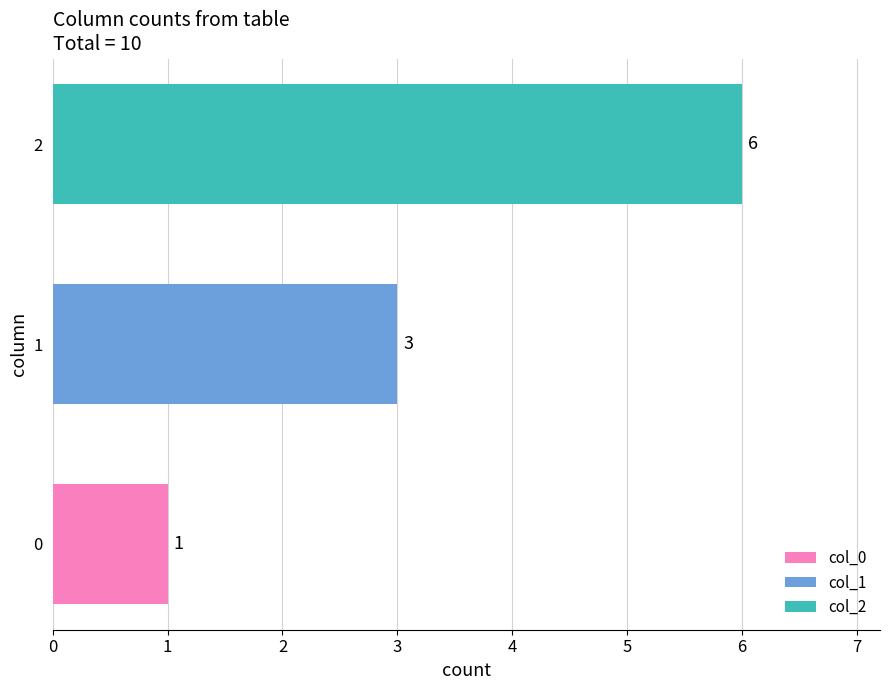

Is it true that col_2 equals 8 at 1?

False